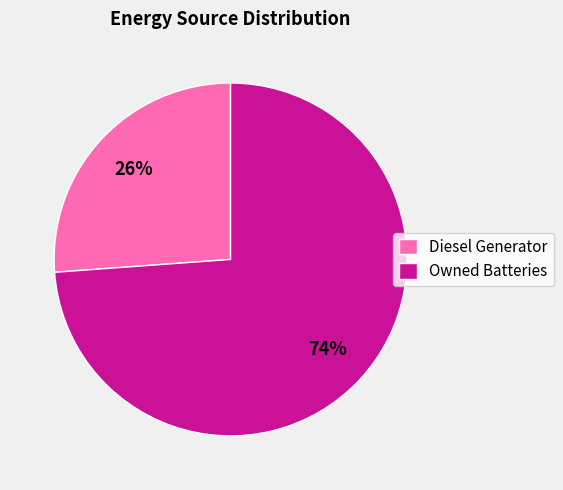

Is the sum of Owned Batteries and Diesel Generator greater than half?

Yes